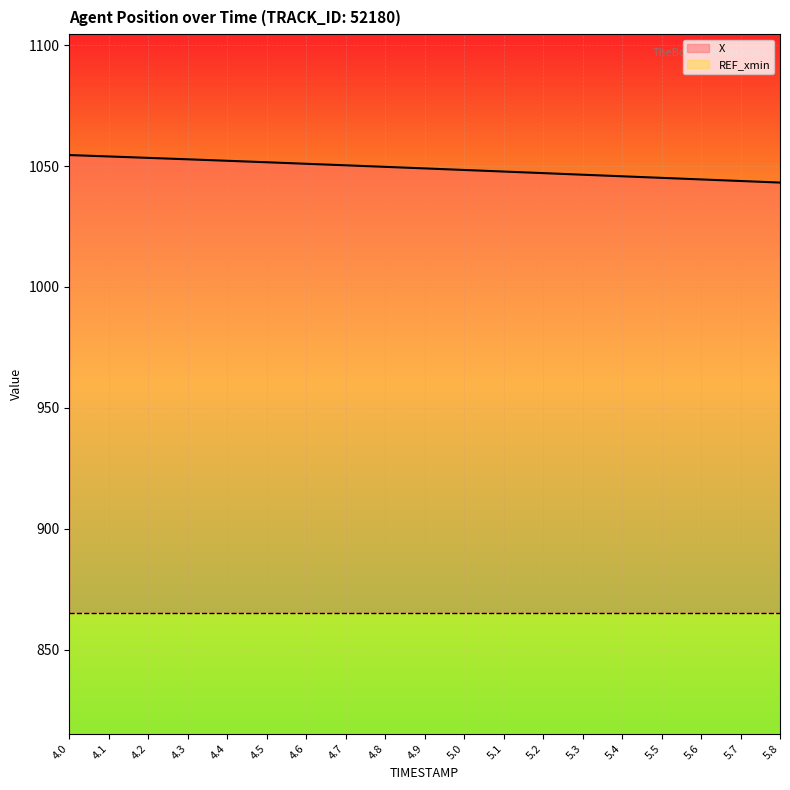

What is the value of the 9th point from the left?

1049.7